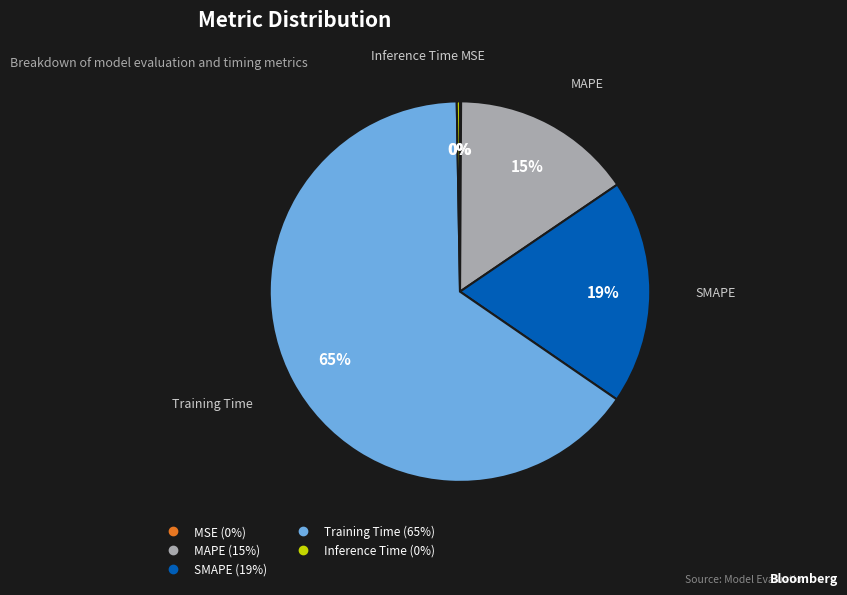

To the nearest percent, what is the average slice percentage?

20%